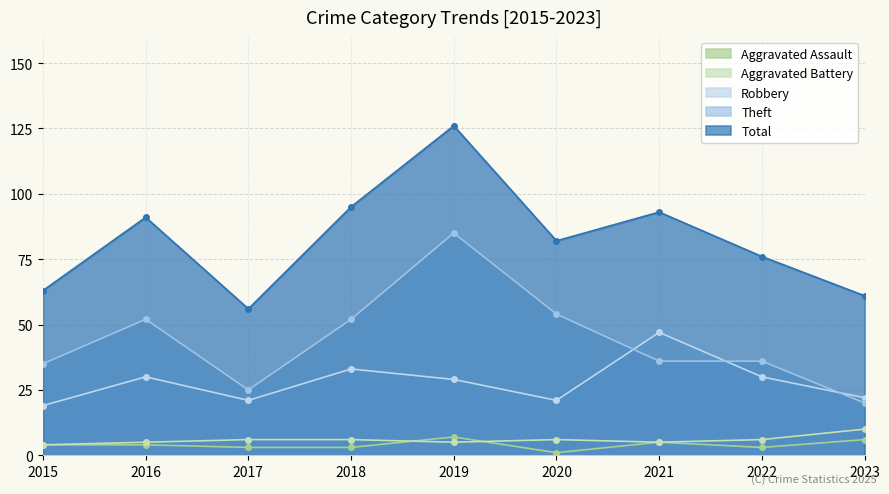

What is the sum of all Aggravated Battery values?

53